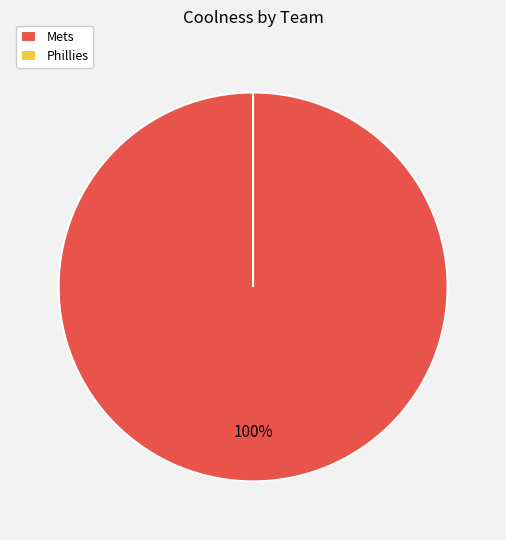

What percentage do Phillies and Mets together represent?

100.0%